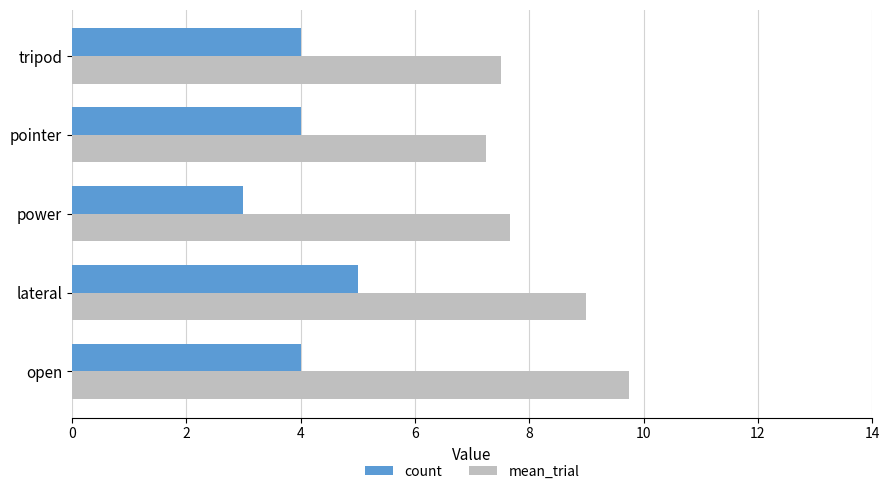

At how many categories does at least one series exceed 5?

5